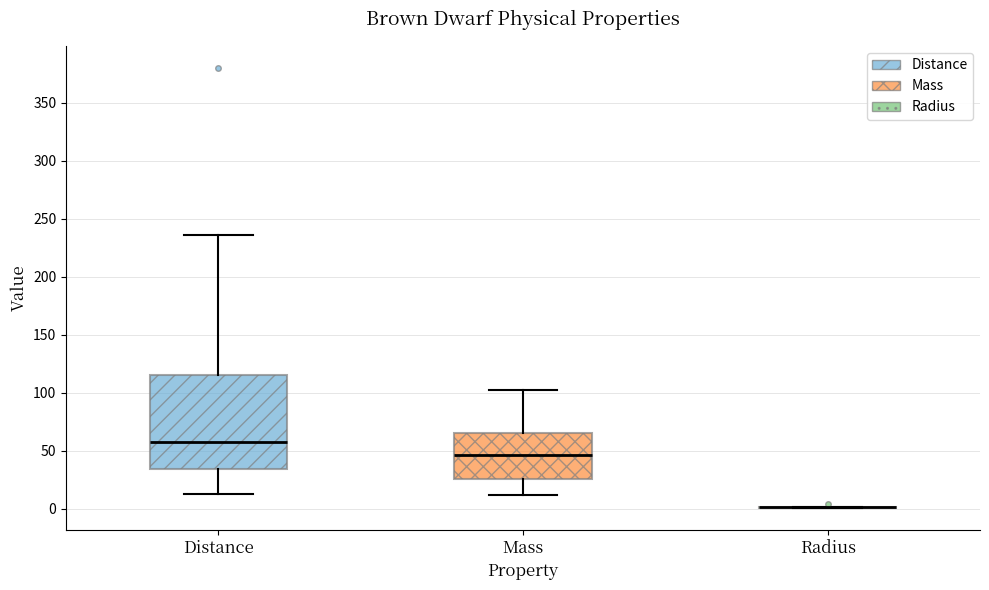

Reading left to right, read every box against the y-axis: the position of its median line, the range the box covers, and the ends of its whiskers. The values are not printed on the chart, so give them approximately, as read against the axis.

Distance: median 60, box 35 to 115, whiskers 15 to 235
Mass: median 45, box 25 to 65, whiskers 10 to 100
Radius: box collapsed to a line at 0, whiskers 0 to 0